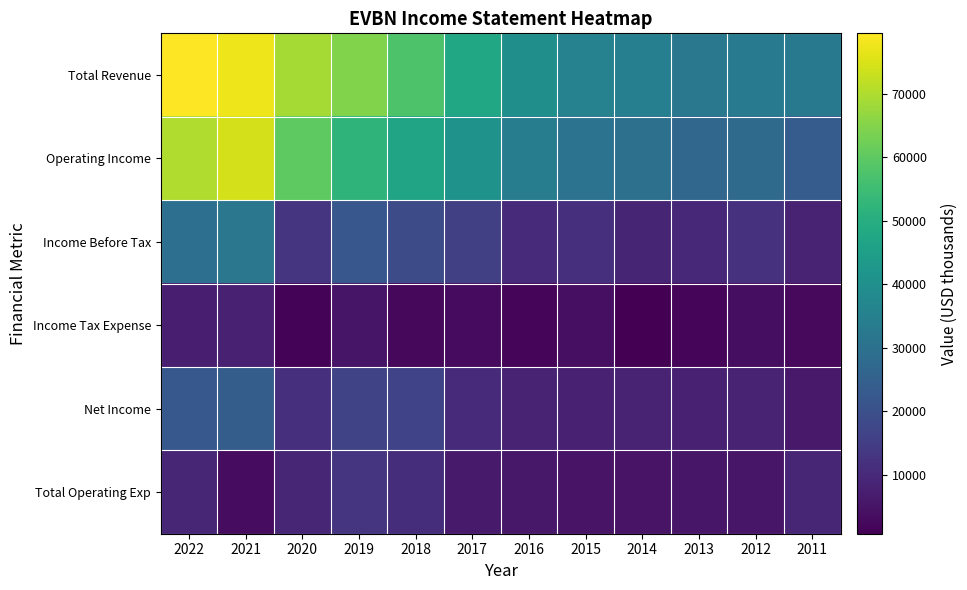

Which series has the largest range (max minus min)?

Operating Income